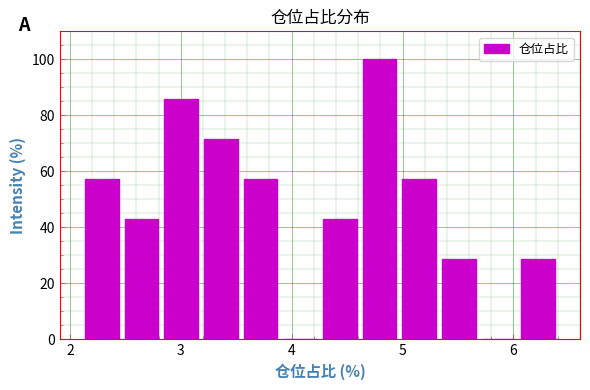

Around what value on the x-axis is the tallest bar? Give the approximate position of its centre, as read against the axis.

4.8